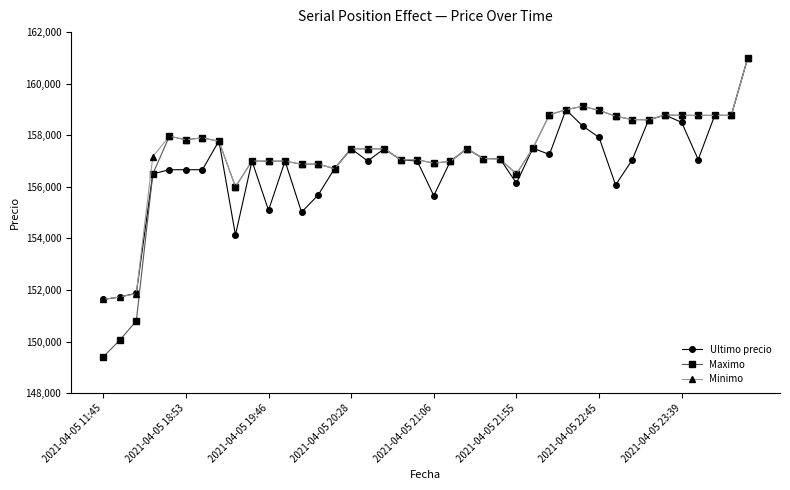

What is the minimum value for Ultimo precio?

151633